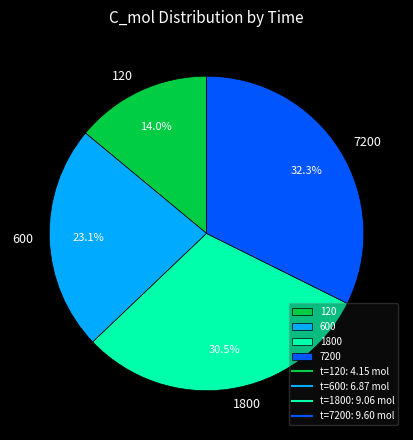

Which slice is the largest?

7200